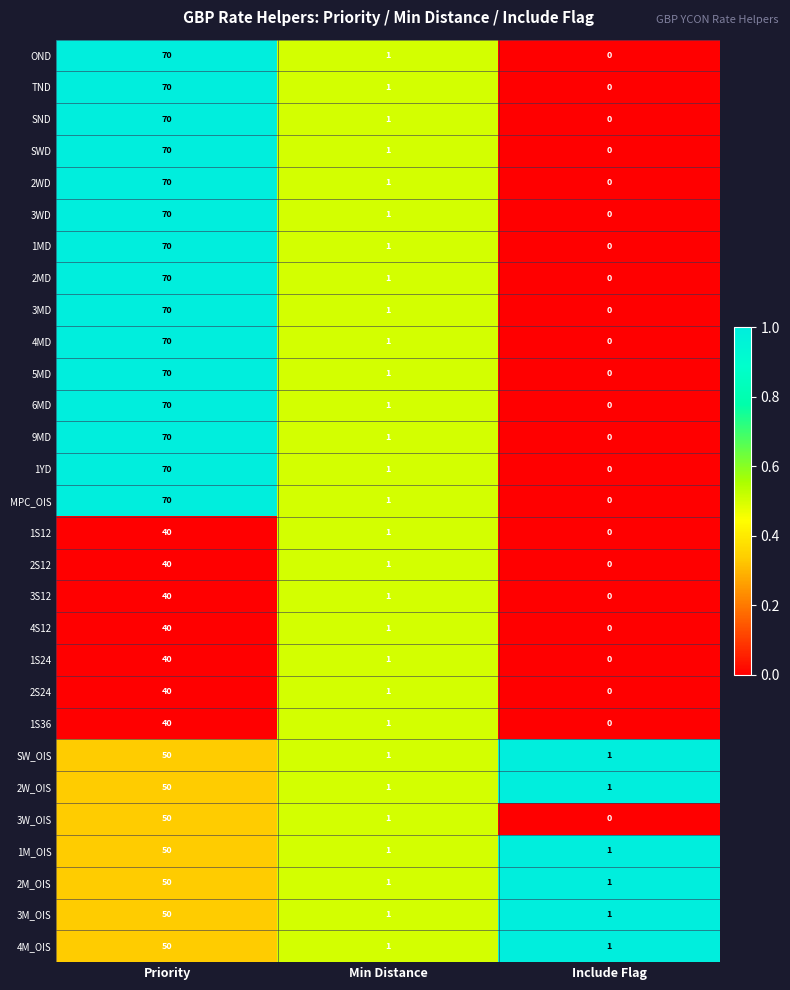

What is the difference between the maximum and second lowest values in the TND series?

69